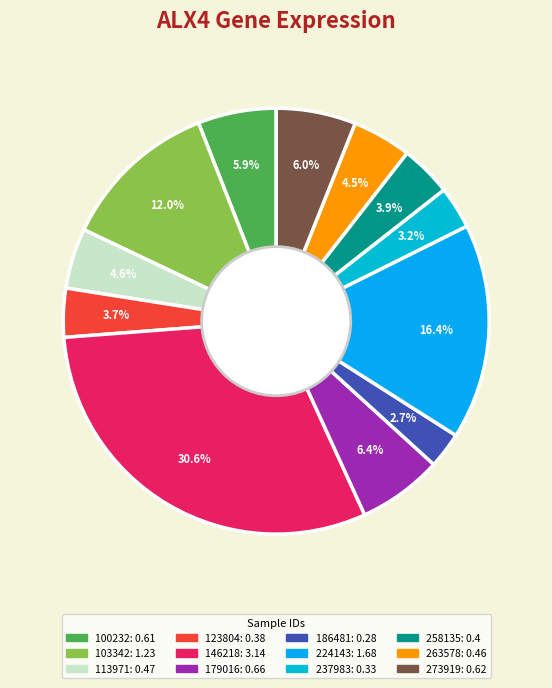

To the nearest percent, what percentage of the pie is 273919?

6%